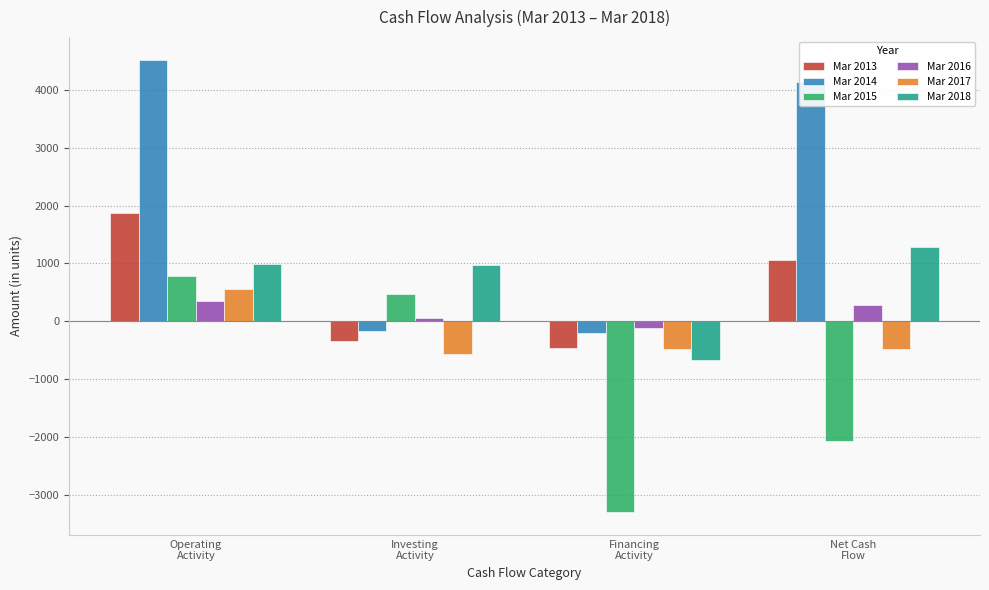

Which series has the widest spread of values?

Mar 2014